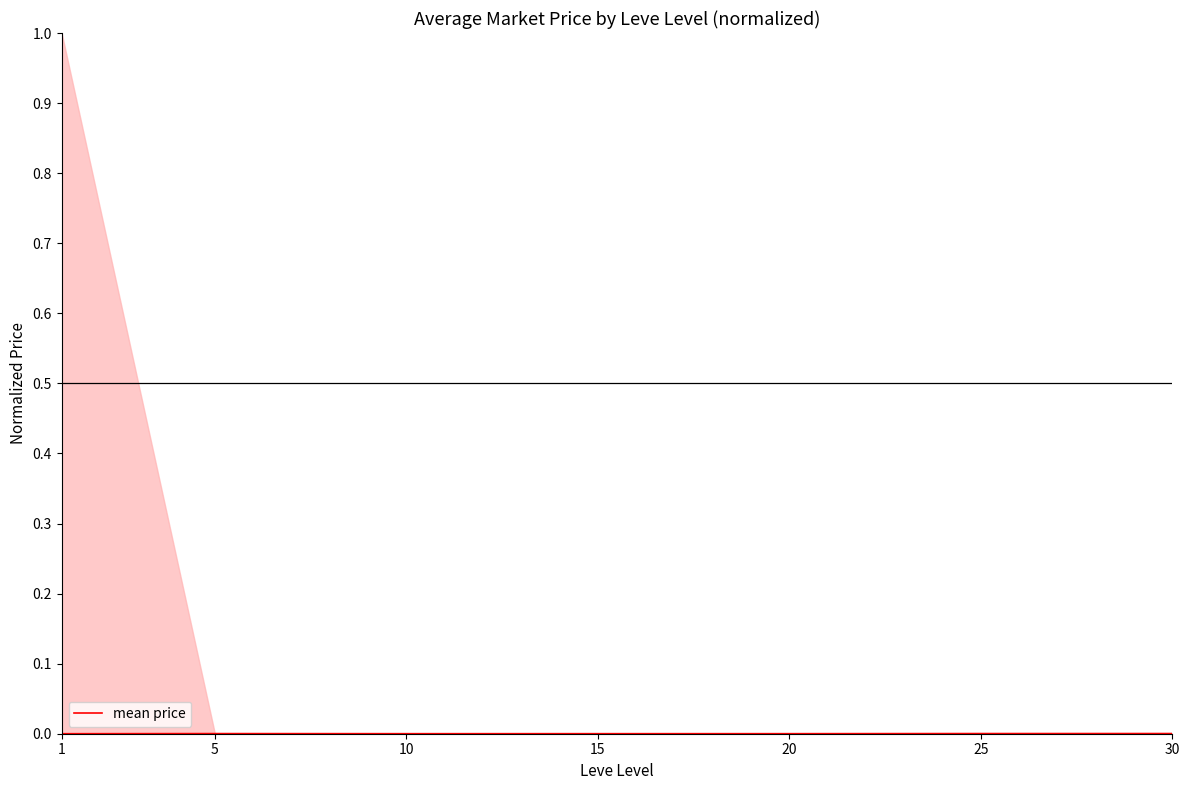

The mean price series shows 0.0 at 30. True or false?

True